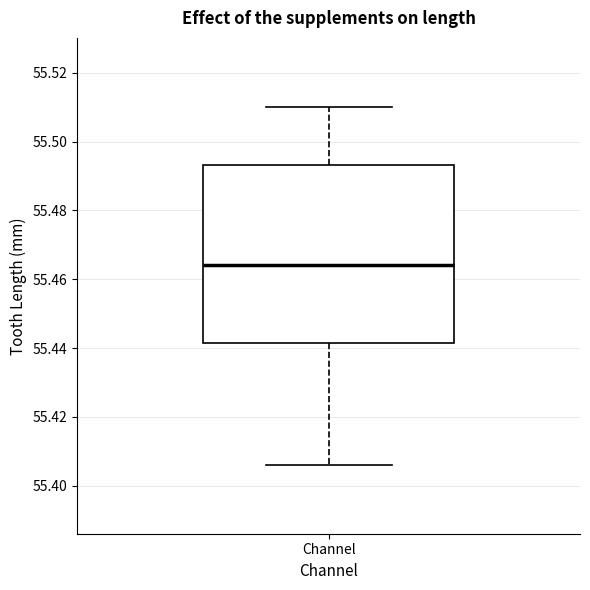

Read this box plot against the y-axis: the position of the median line, the range covered by the box, and the ends of both whiskers. The values are not printed on the chart, so give them approximately, as read against the axis.

median 55.464, box 55.442 to 55.494, whiskers 55.406 to 55.510